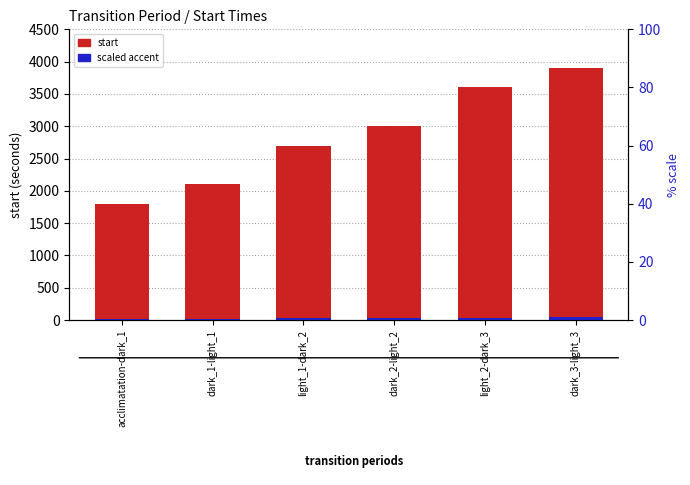

How many data points in start are less than 3000?

3